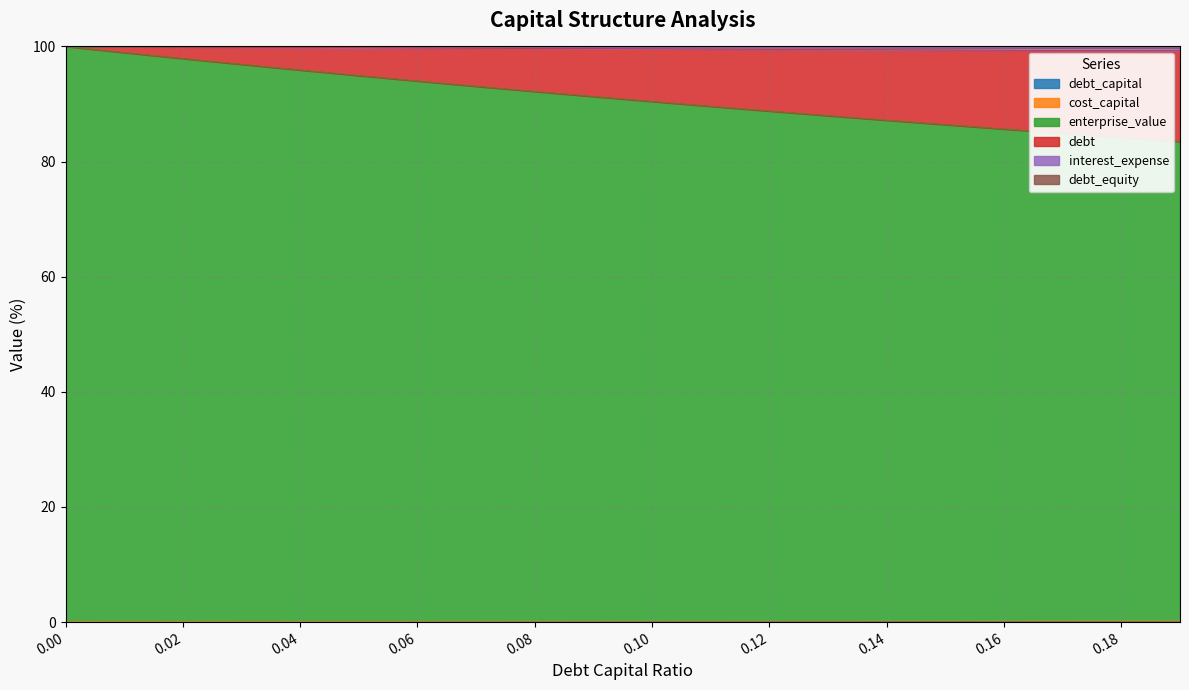

What is the difference between the second highest and minimum values in the debt series?

0.2